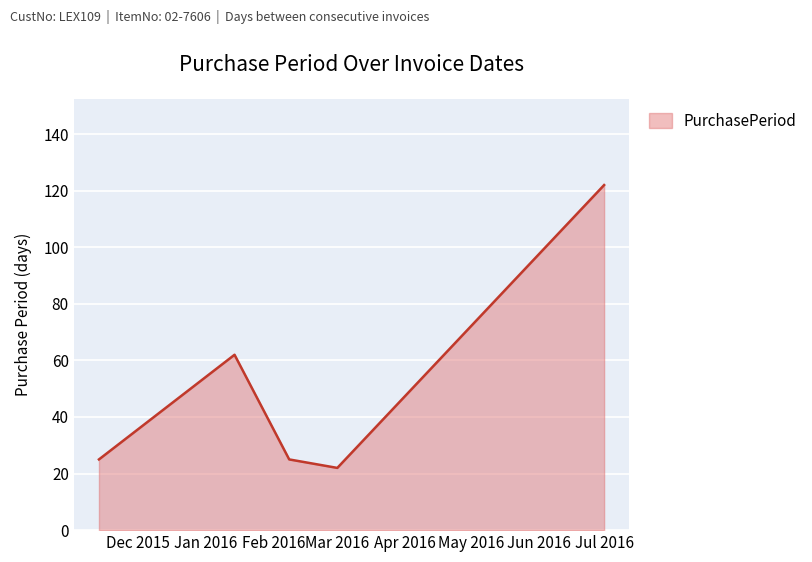

Reading left to right, transcribe all the data shown in this chart.

25	62	25	22	122